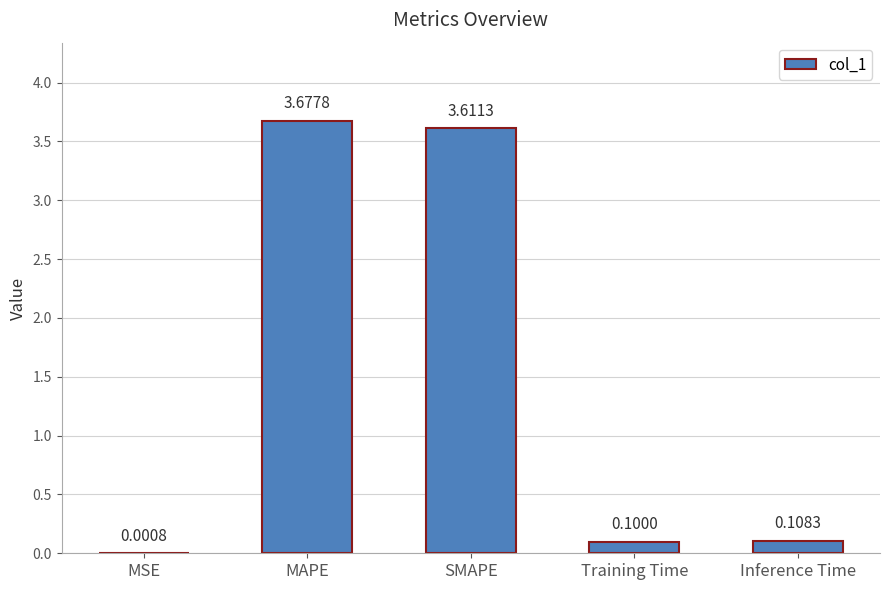

At which category does the chart reach its peak across all series?

MAPE